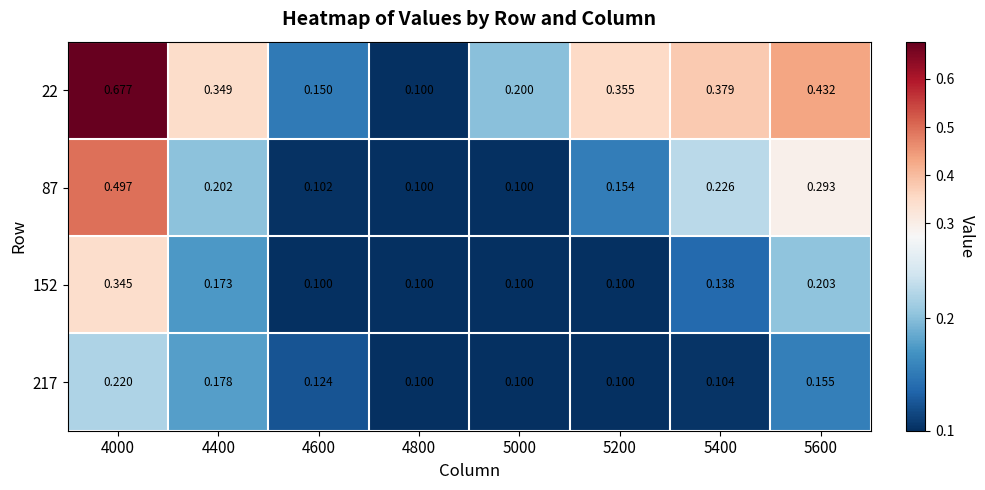

Which category has the highest value across all series?

4000